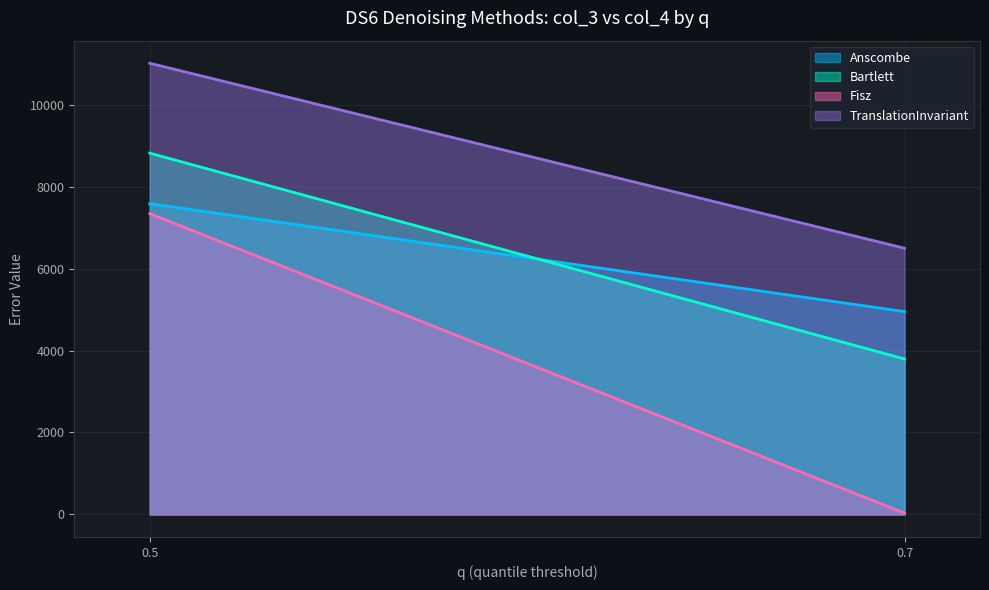

At 0.5, list the series in order from largest to smallest.

TranslationInvariant, Bartlett, Anscombe, Fisz